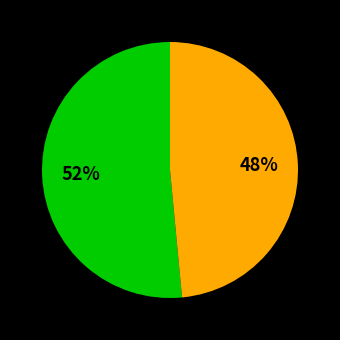

To the nearest percent, what is the average slice percentage?

50%